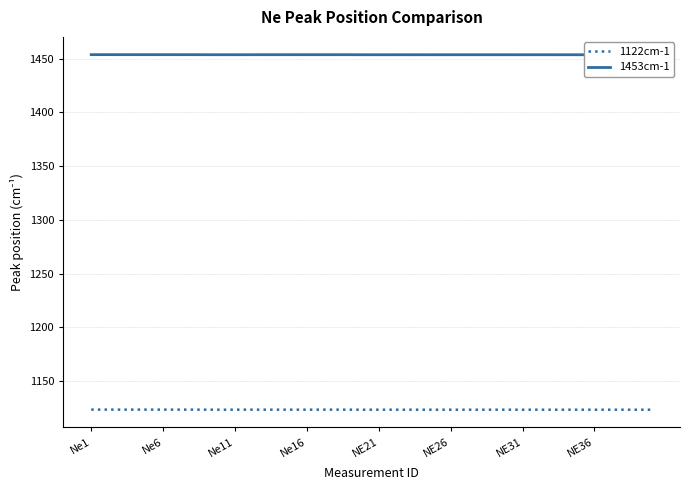

Where is 1453cm-1 nearest to the value 1453?

38